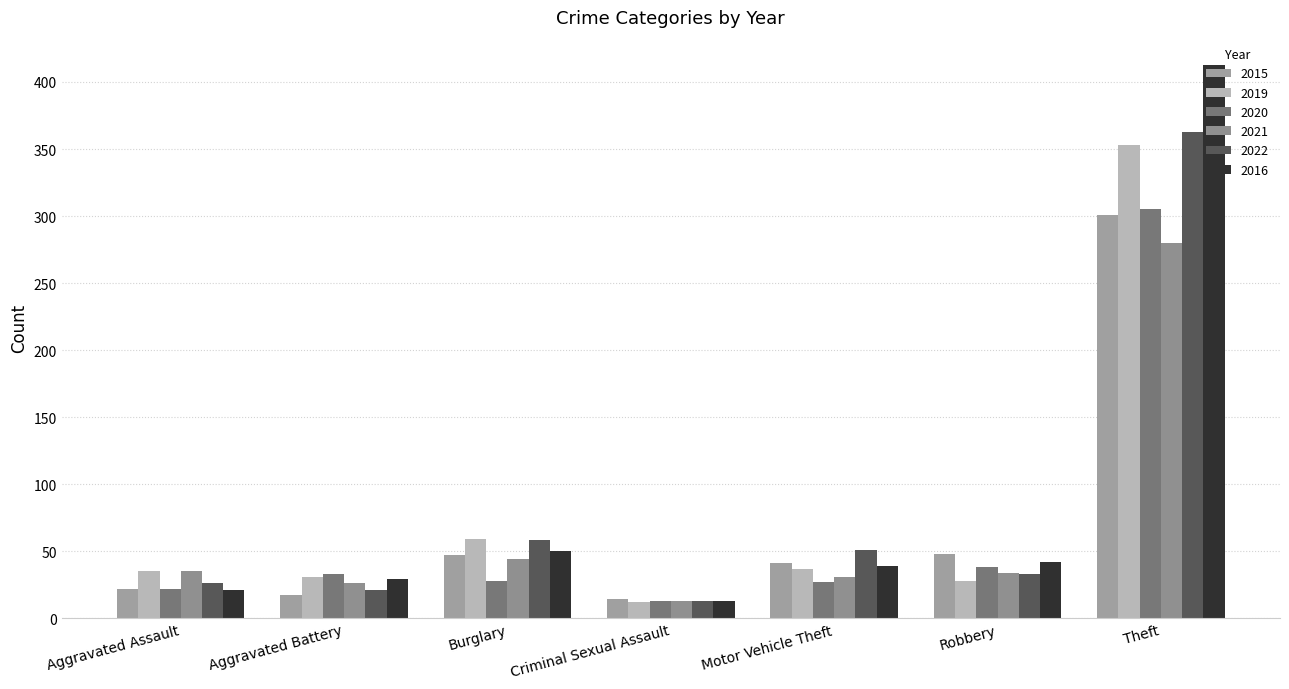

Which series has the widest spread of values?

2016